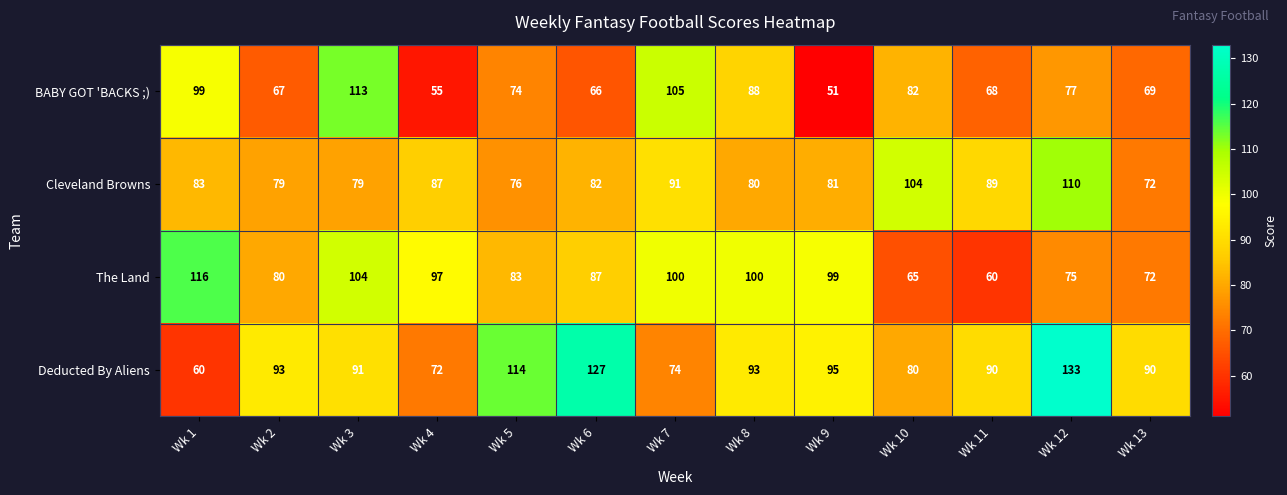

What is the spread (max minus min) of values at Wk 2?

26